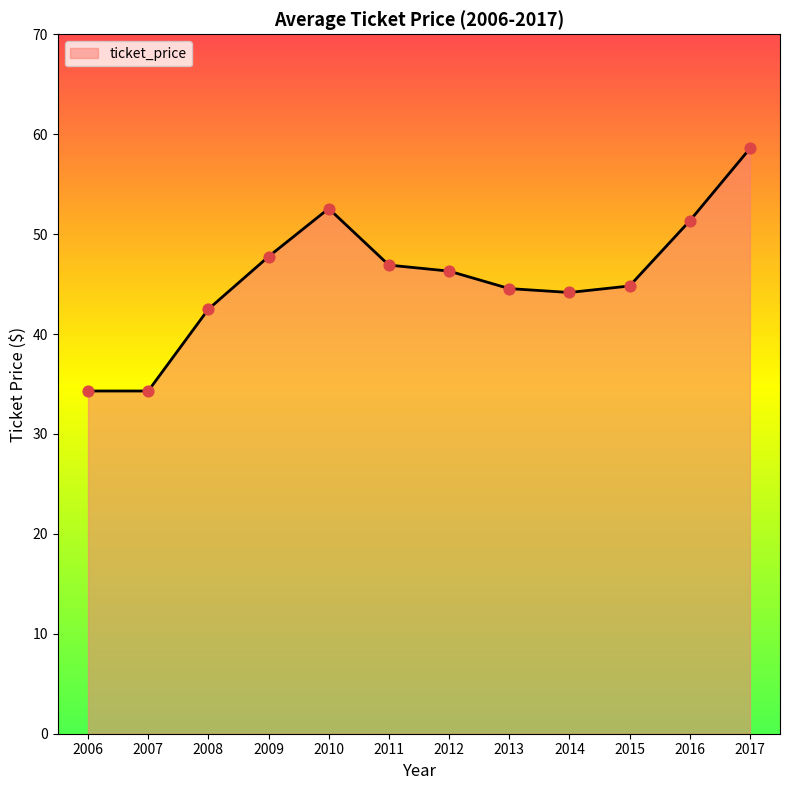

What is the change in value from 2011 to 2015?

-2.1